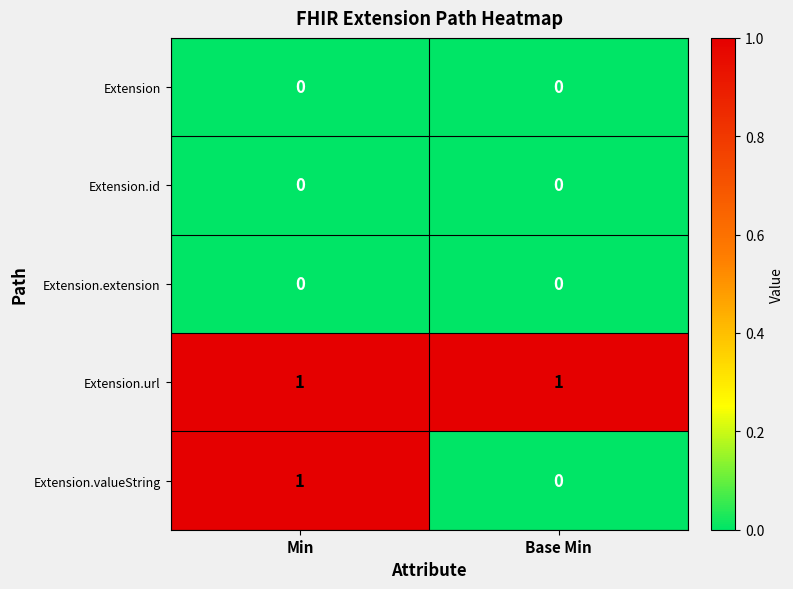

At which category is the sum across all series the highest?

Min